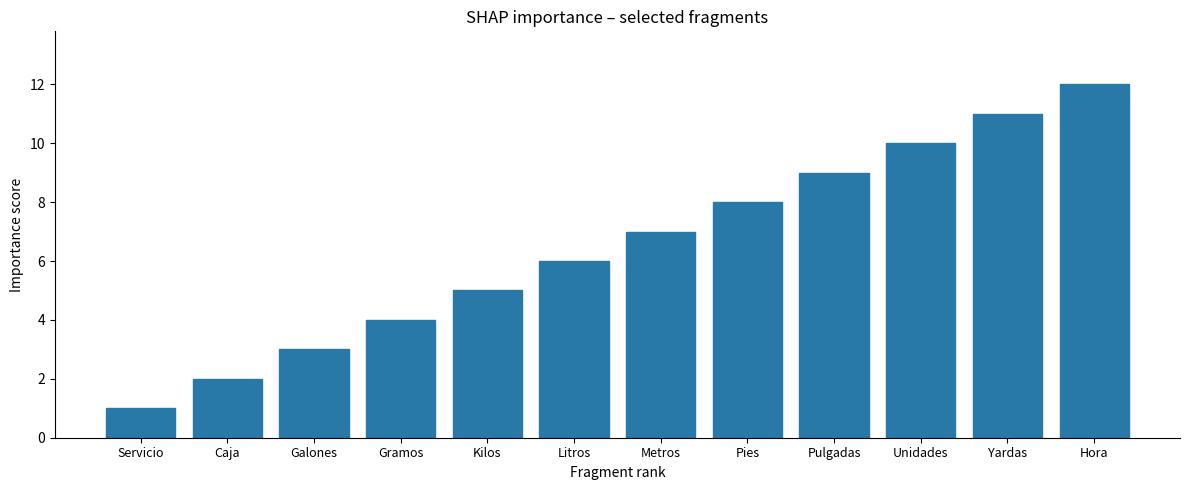

What is the difference between the maximum and minimum values?

11